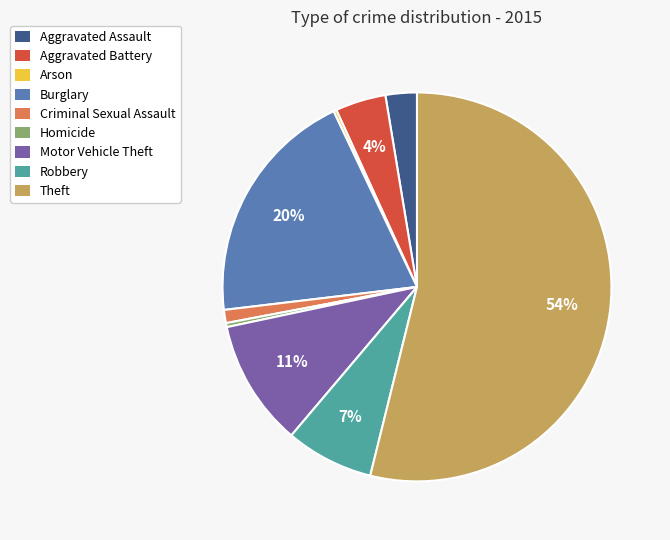

Which category has the biggest portion of the pie?

Theft